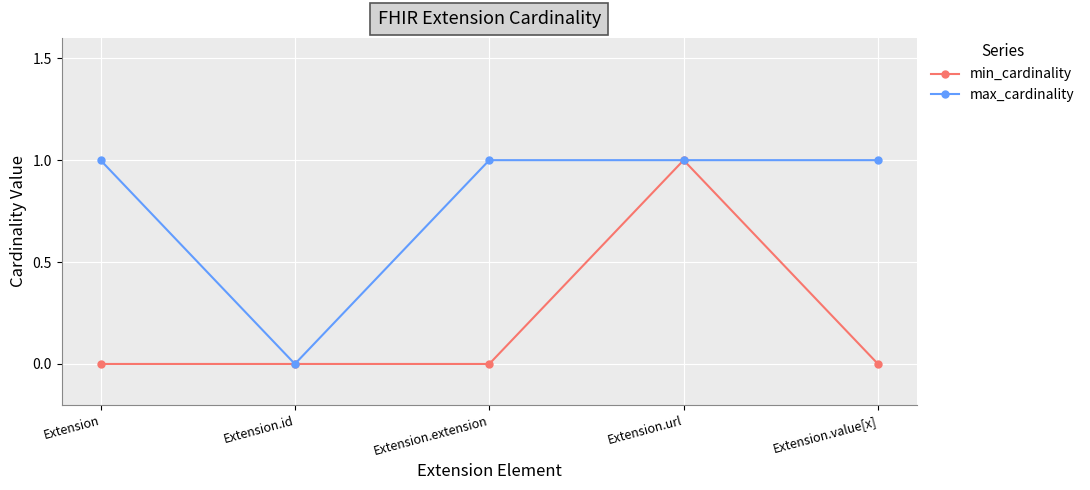

Count the number of categories in the chart.

5